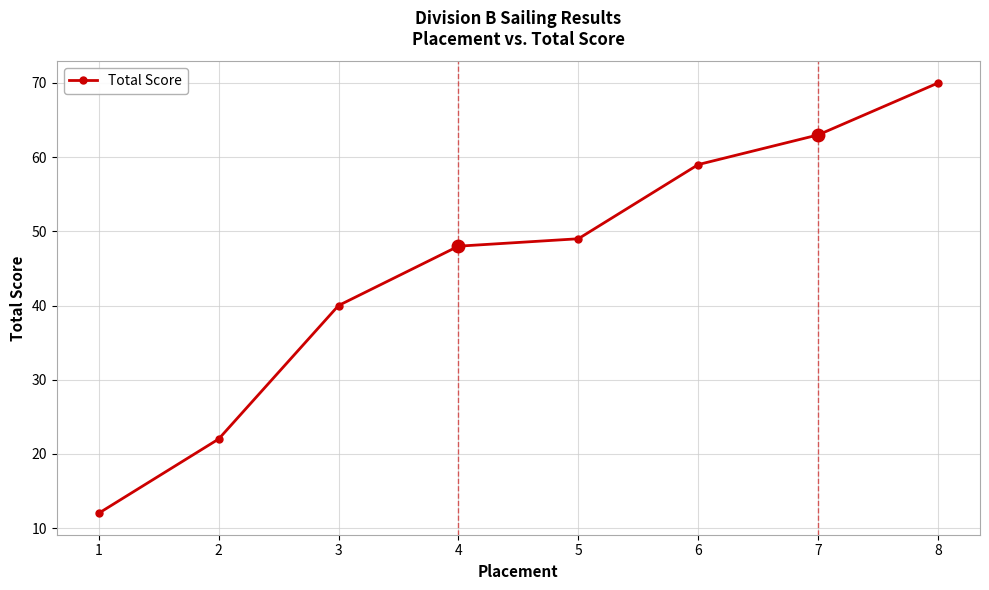

Reading right to left, list all the values displayed in this chart.

70	63	59	49	48	40	22	12